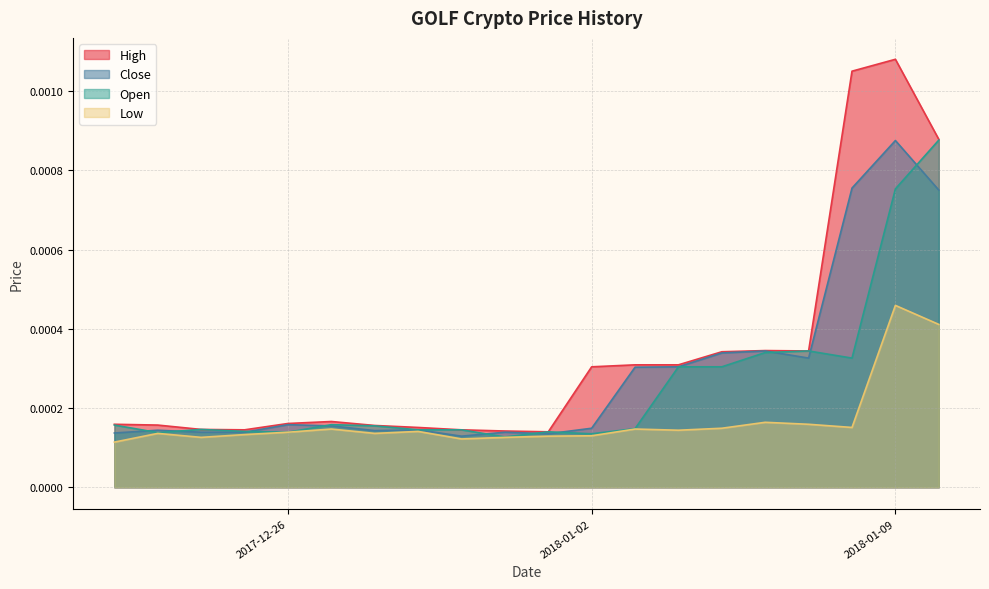

Which series has the largest range (max minus min)?

High